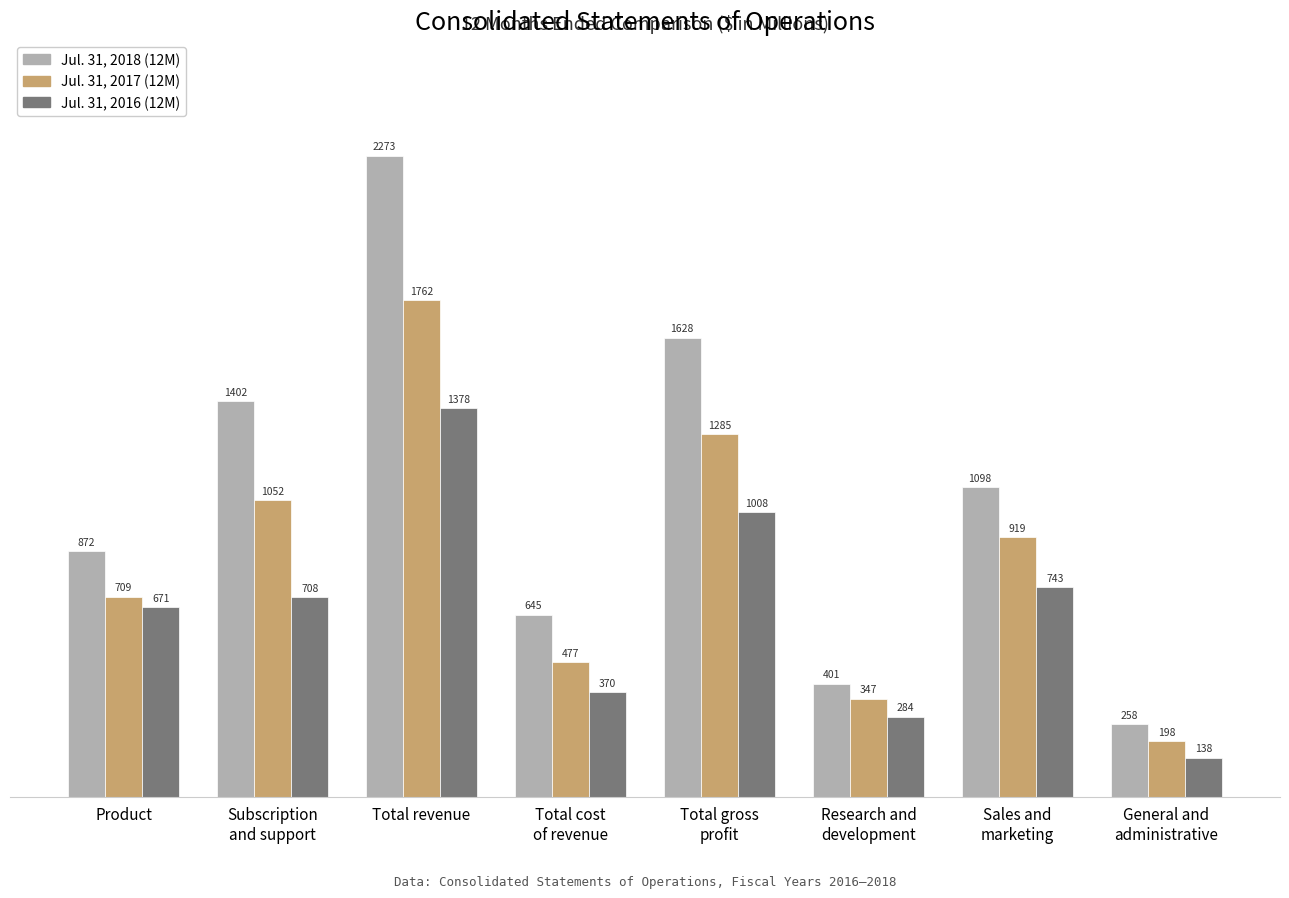

Read the Jul. 31, 2016 (12M) value at Product.

670.8